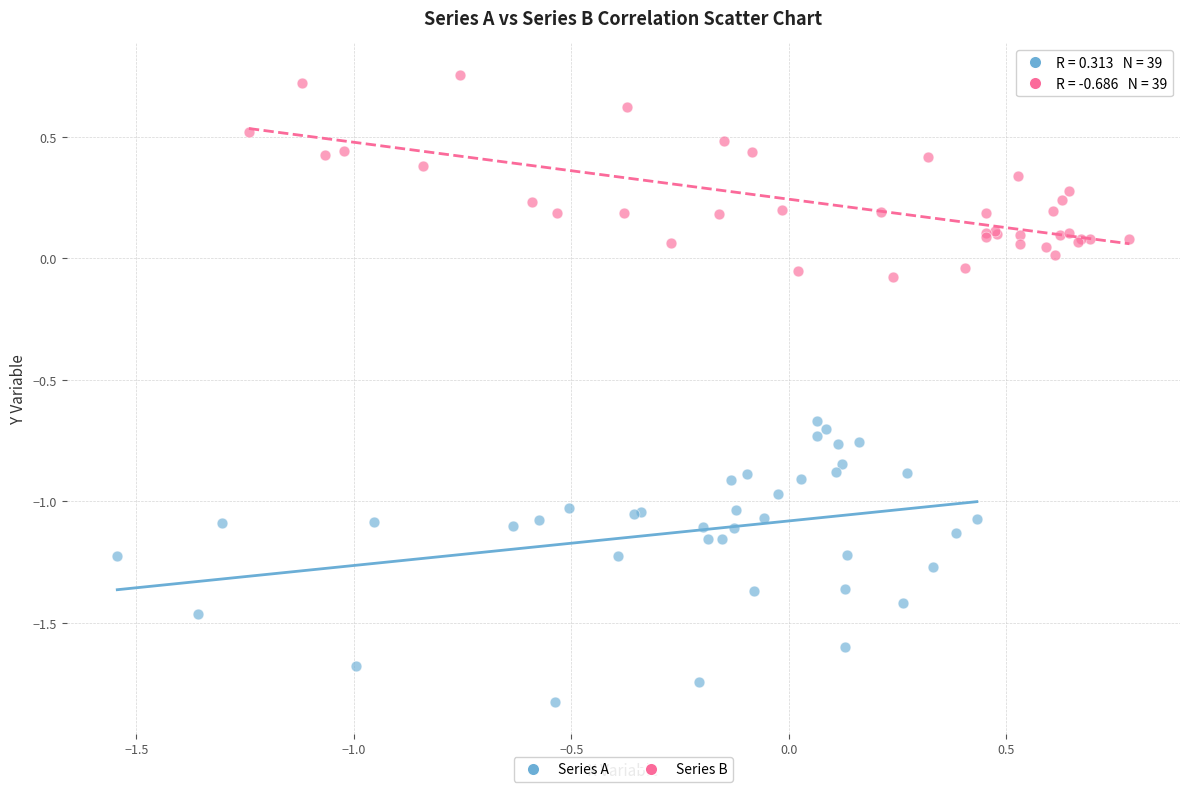

Which series reaches the minimum Y coordinate?

Series A